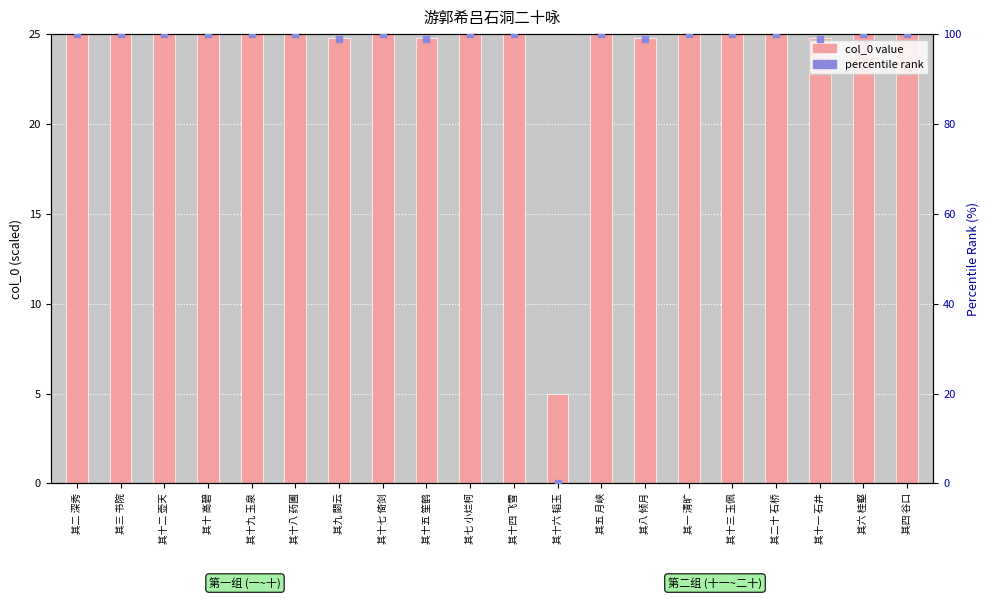

Which series has the largest Y range (max minus min)?

percentile rank